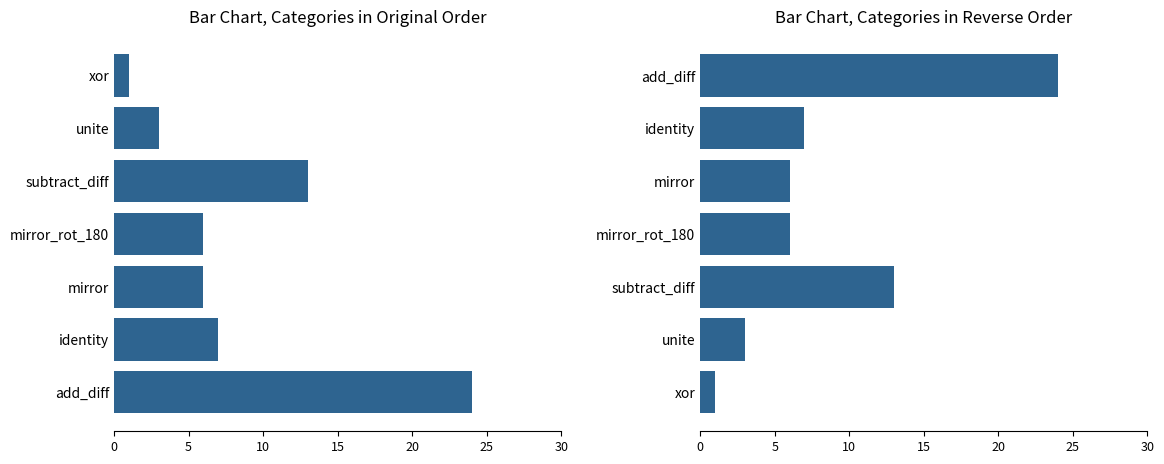

Approximately how many times larger is the value at mirror compared to xor?

6.0